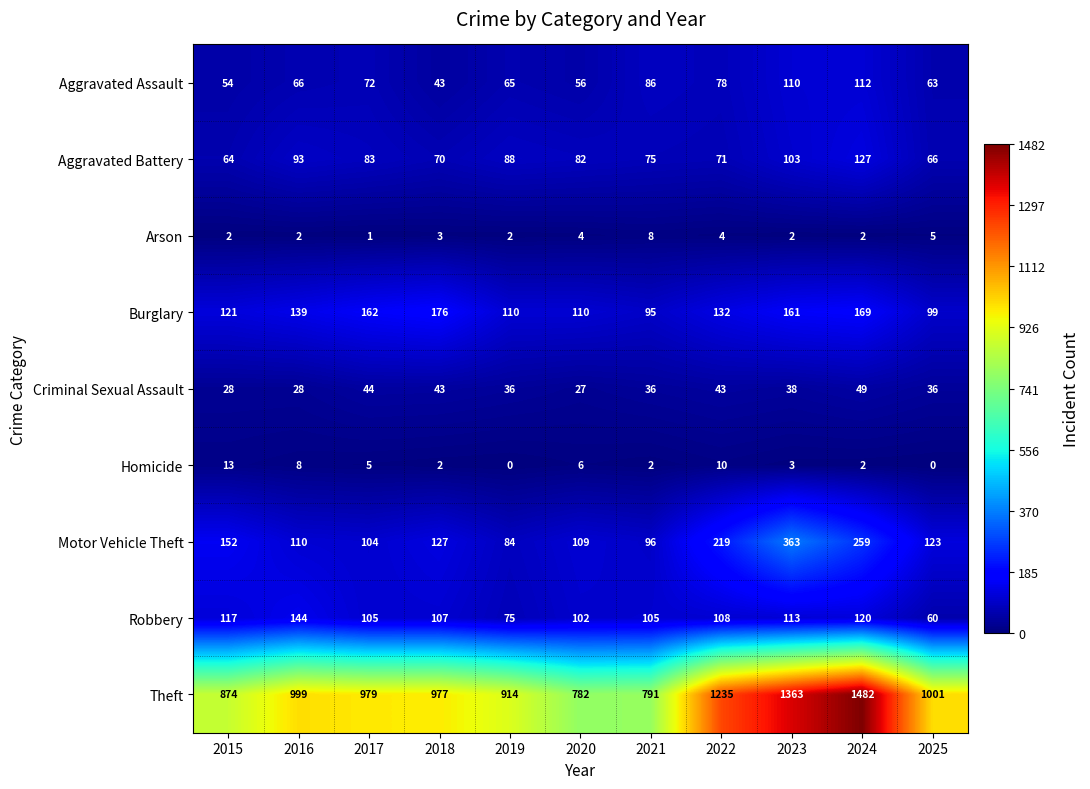

At which label is Burglary closest to 135?

2022